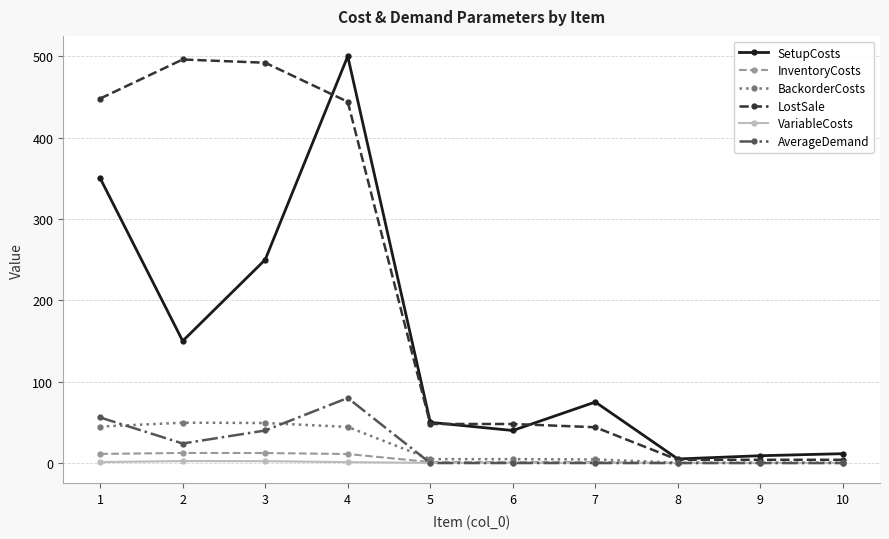

At which category is the sum across all series the highest?

4